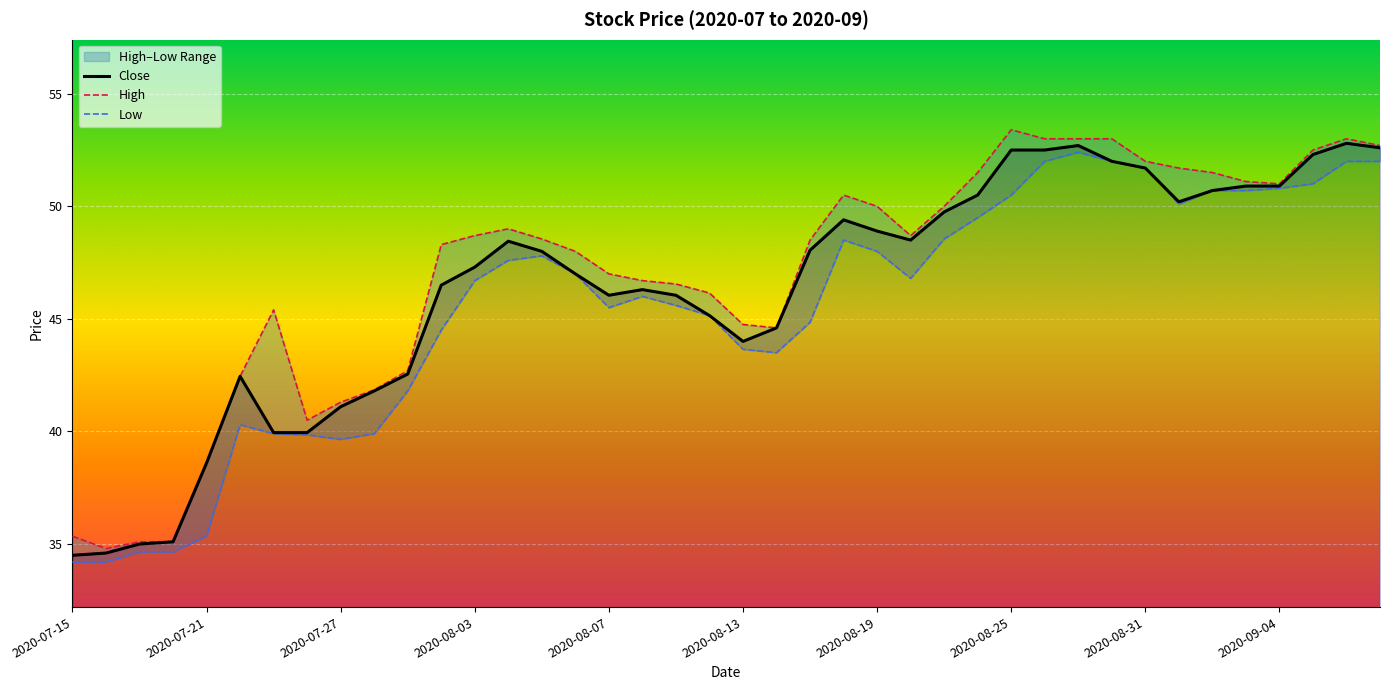

Is it true that Close equals 40.0 at 2020-07-24?

True